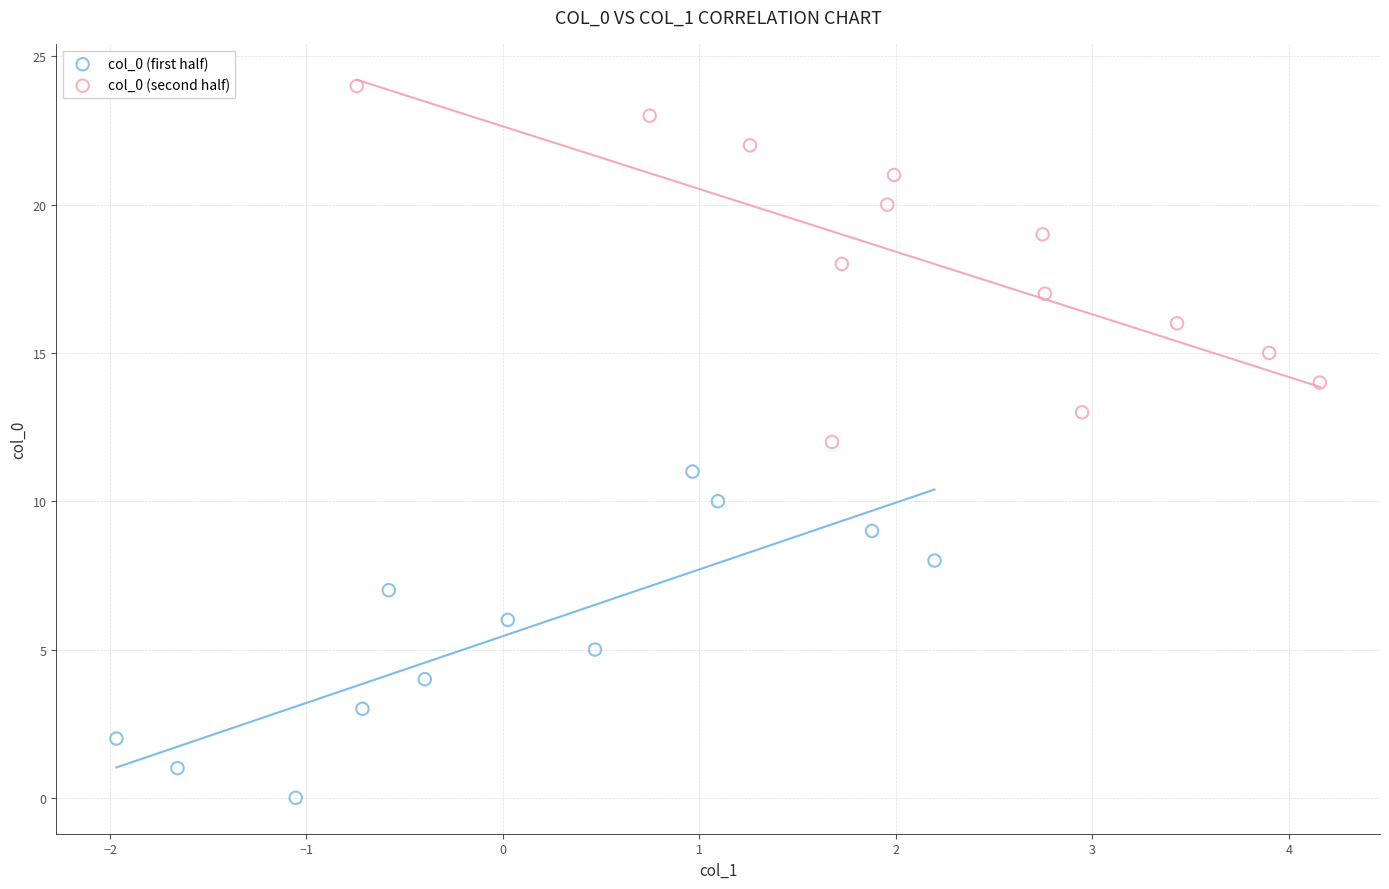

Which series reaches the maximum Y coordinate?

col_0 (second half)